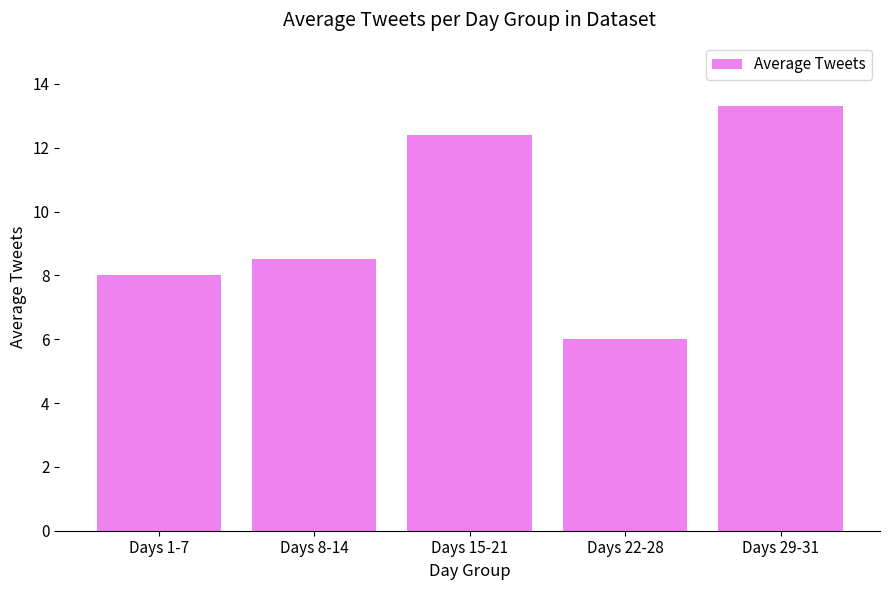

The value at Days 1-7 is 4.0. True or false?

False